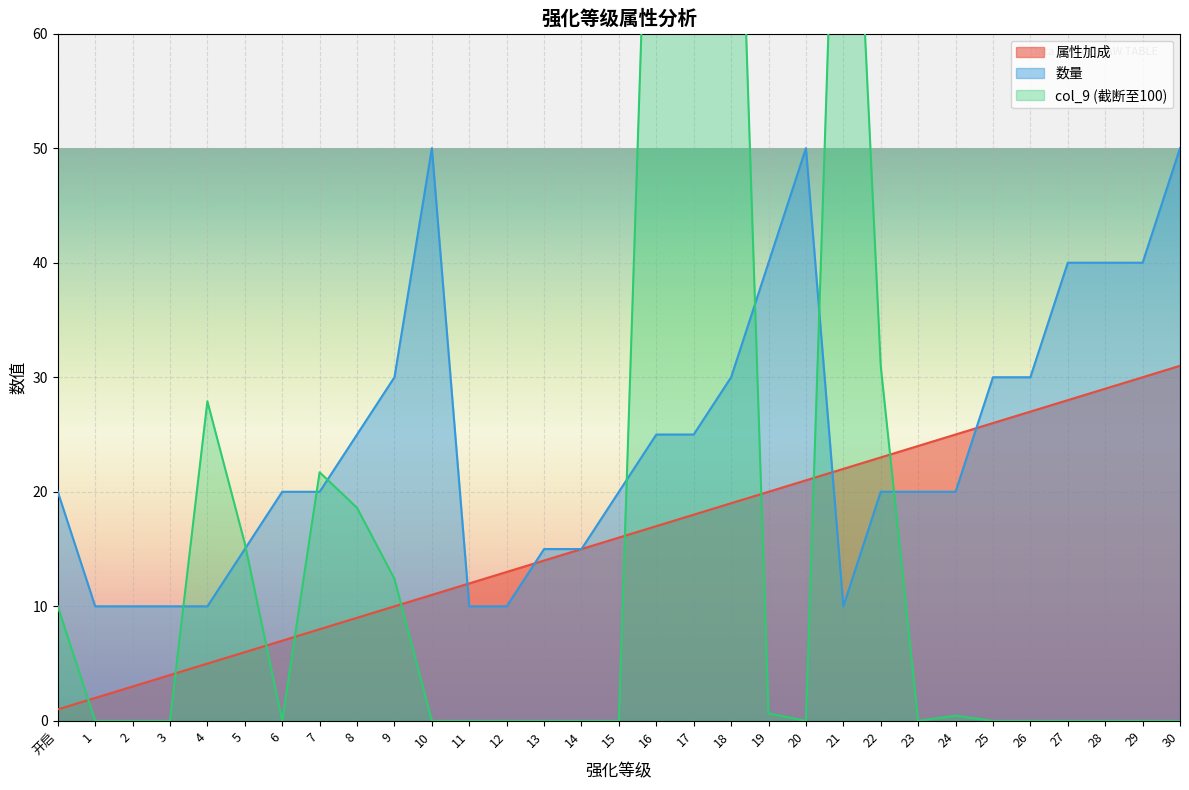

What is the total value across all series at 20?

71